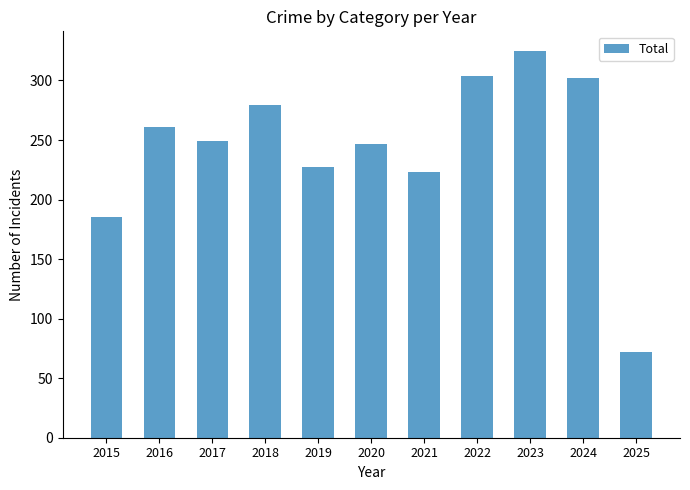

What is the smallest value displayed?

72